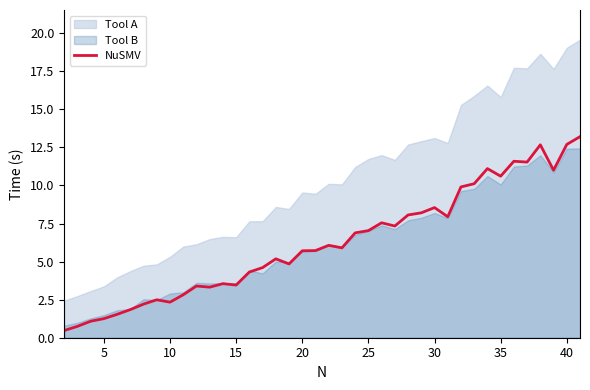

The NuSMV series shows 0.9 at 10. True or false?

False